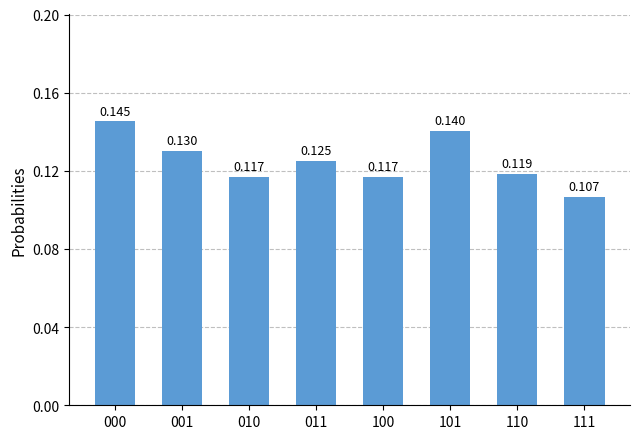

What is the value of the 3rd bar from the left?

0.1